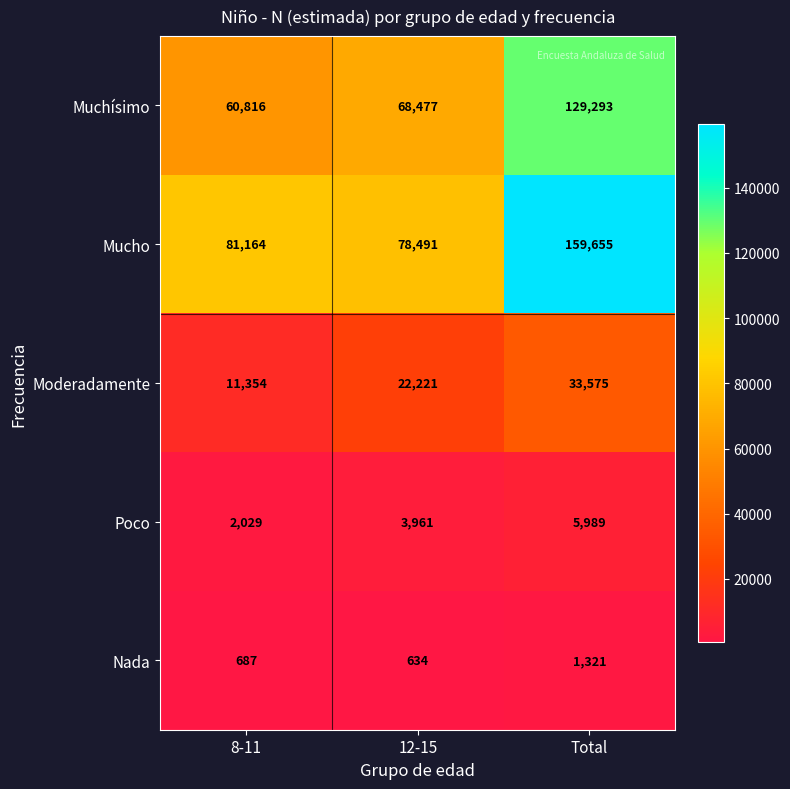

What is the average value of the Muchísimo series?

86195